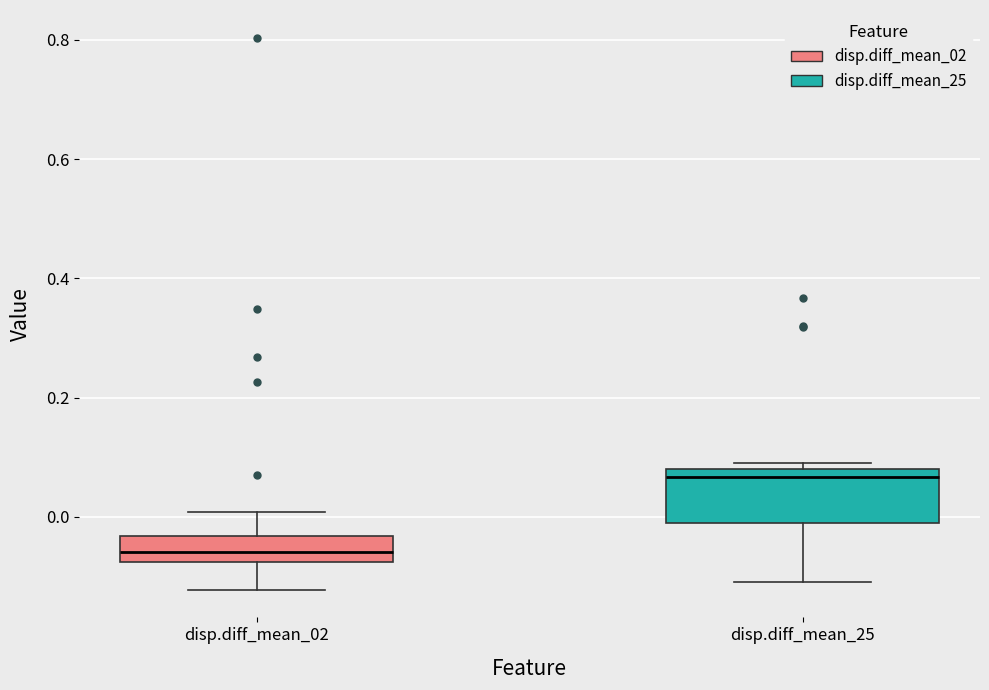

Which box is the tallest, from its lower edge to its upper edge?

disp.diff_mean_25